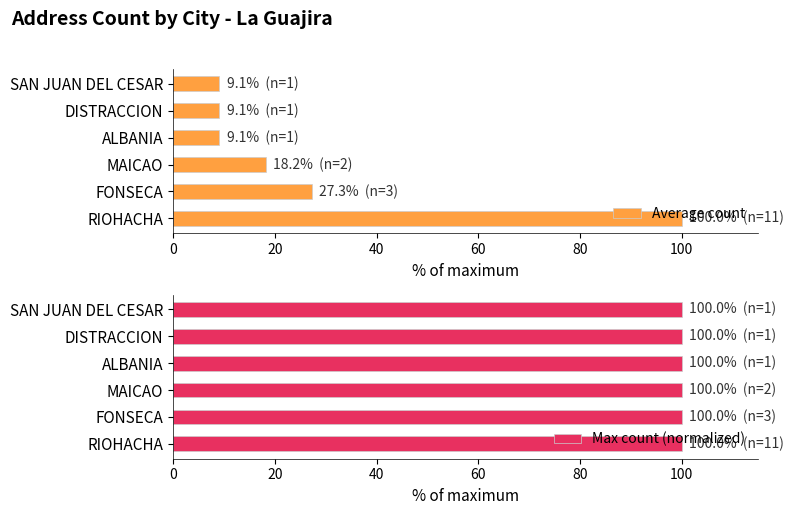

What is the difference between the second highest and minimum values in the Average count series?

18.2